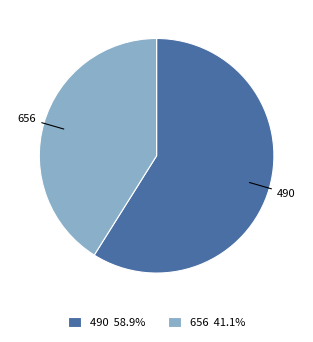

Does 490 represent more than half of the total?

Yes